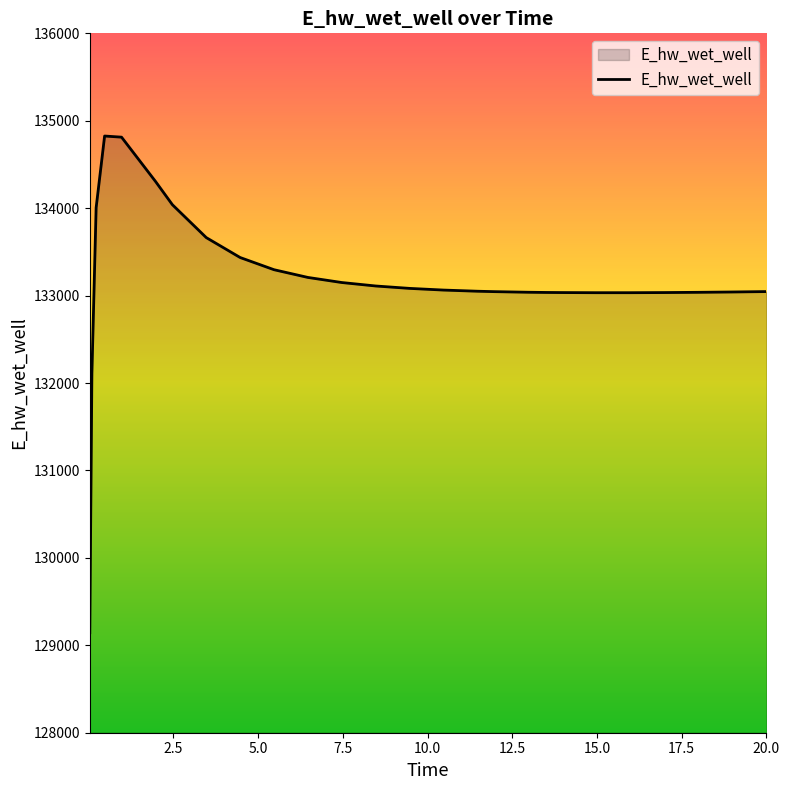

What is the maximum value shown in the chart?

134825.4